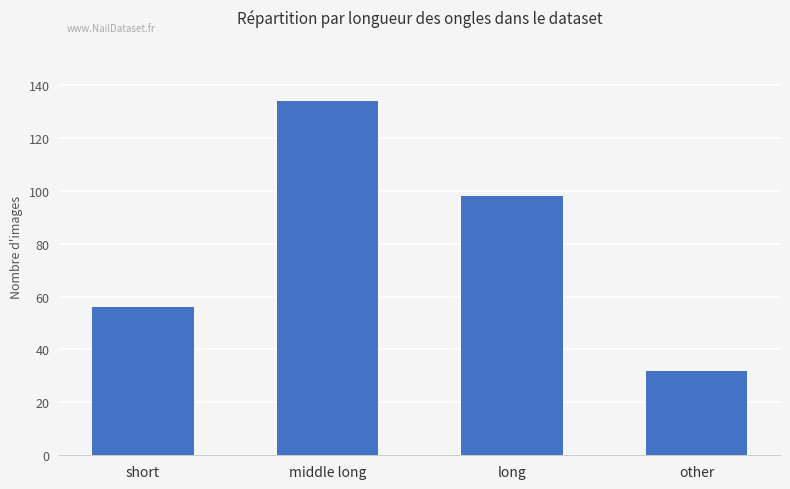

What is the difference between the values at middle long and long?

36